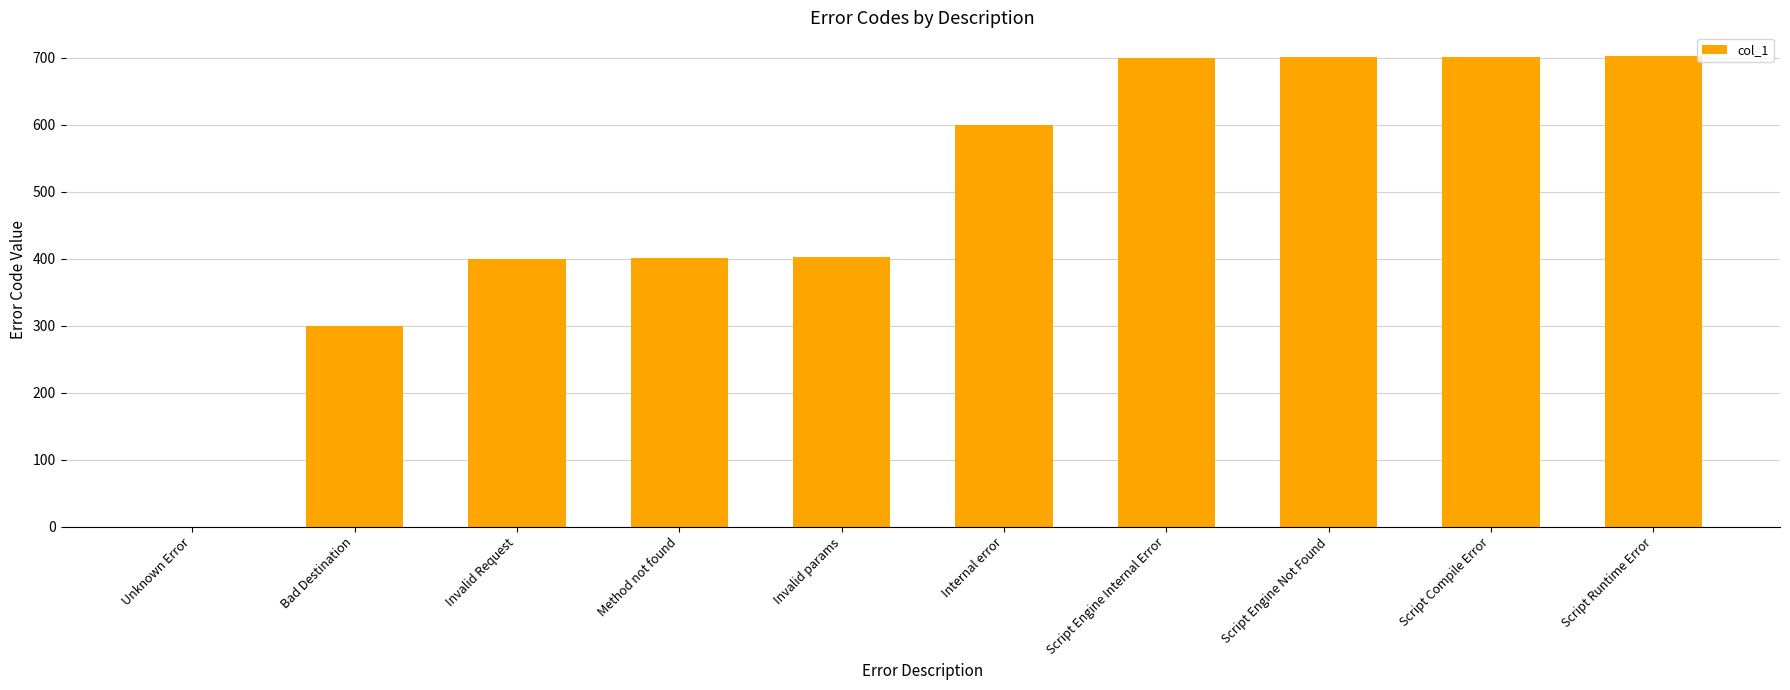

What is the difference between the values at Script Engine Internal Error and Unknown Error?

700